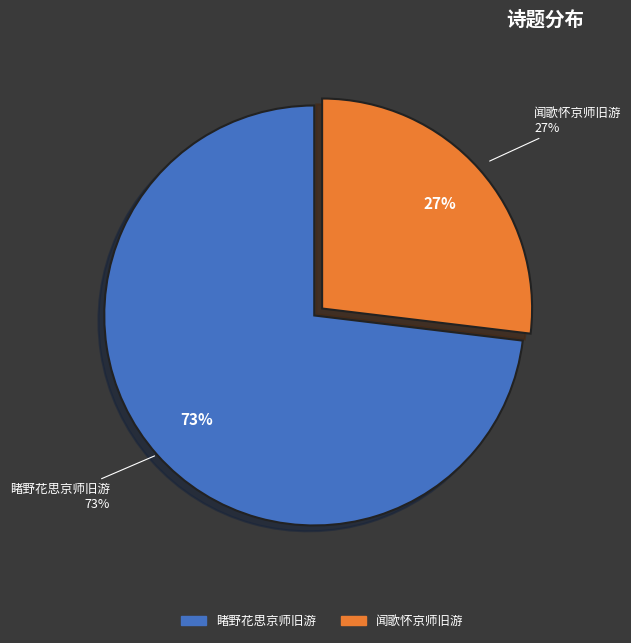

Rank the categories by value from highest to lowest.

睹野花思京师旧游, 闻歌怀京师旧游